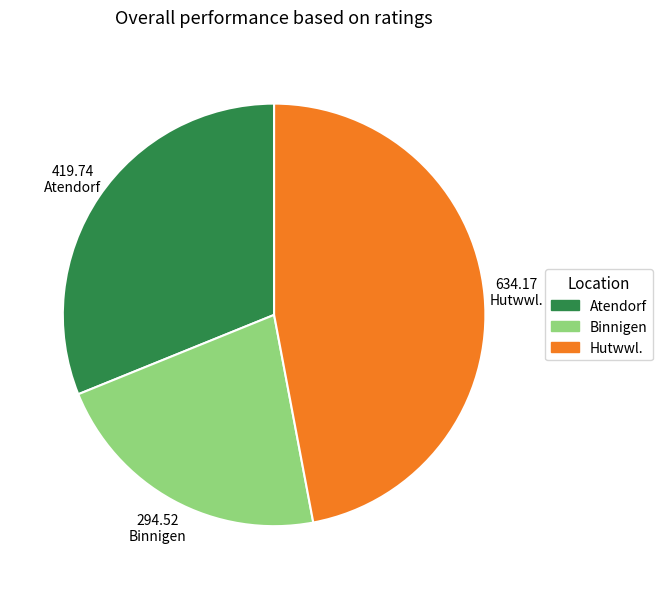

Between Binnigen and Hutwwl., which is larger?

Hutwwl.